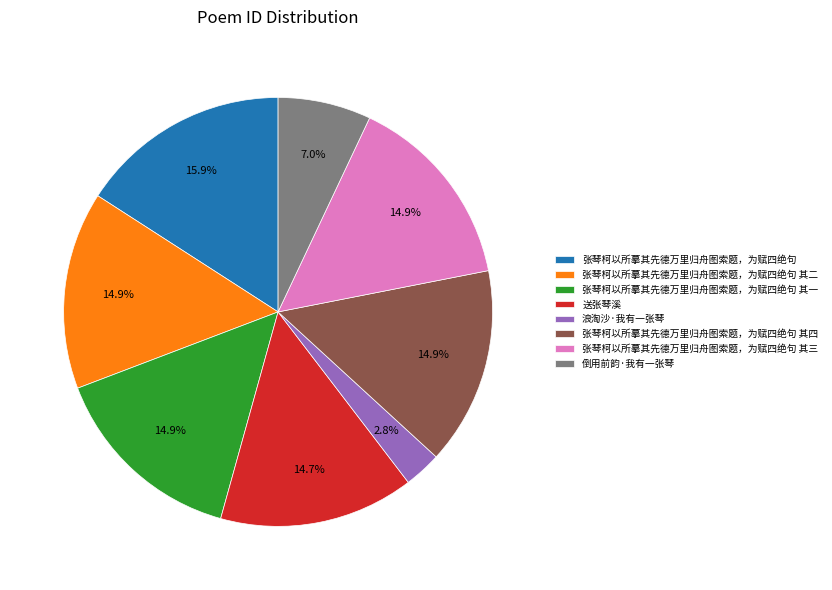

Which category has the smallest portion of the pie?

浪淘沙·我有一张琴